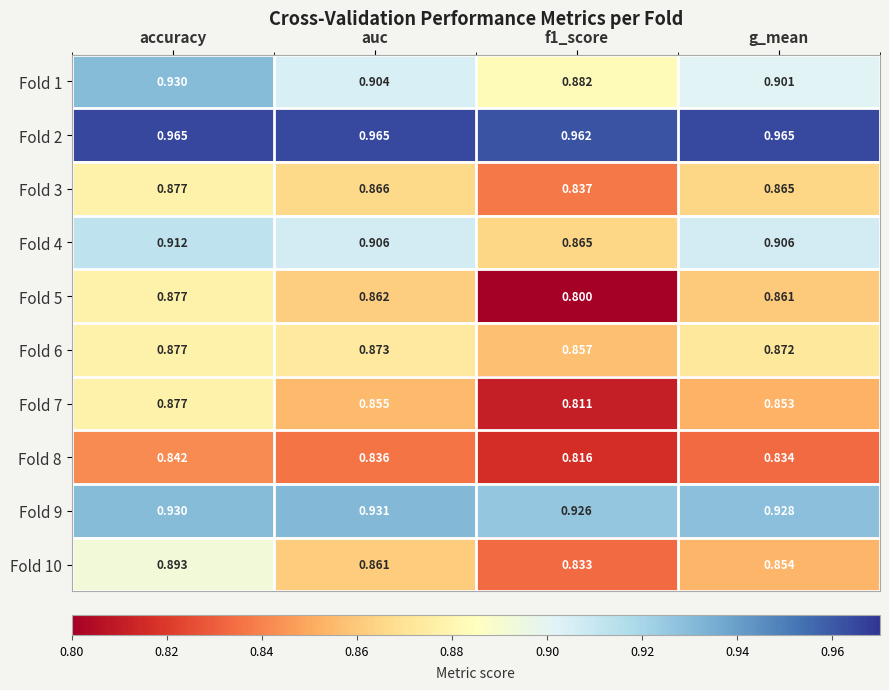

What is the minimum value shown in the chart?

0.8